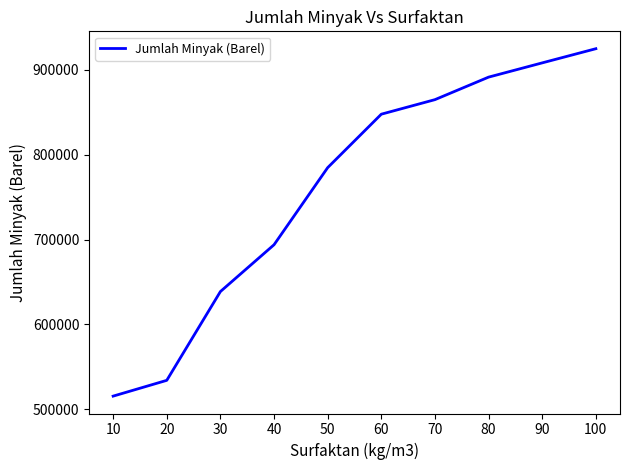

What is the average value?

760452